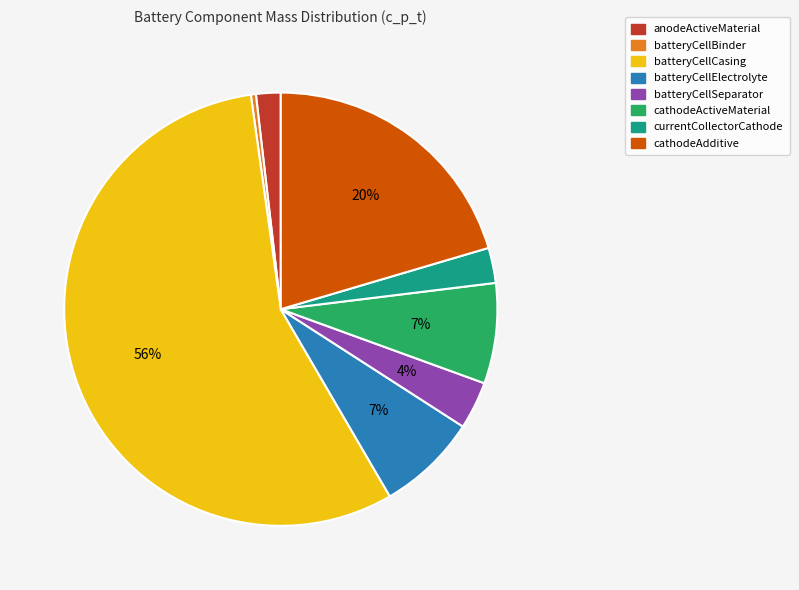

Which has a higher value, currentCollectorCathode or cathodeAdditive?

cathodeAdditive